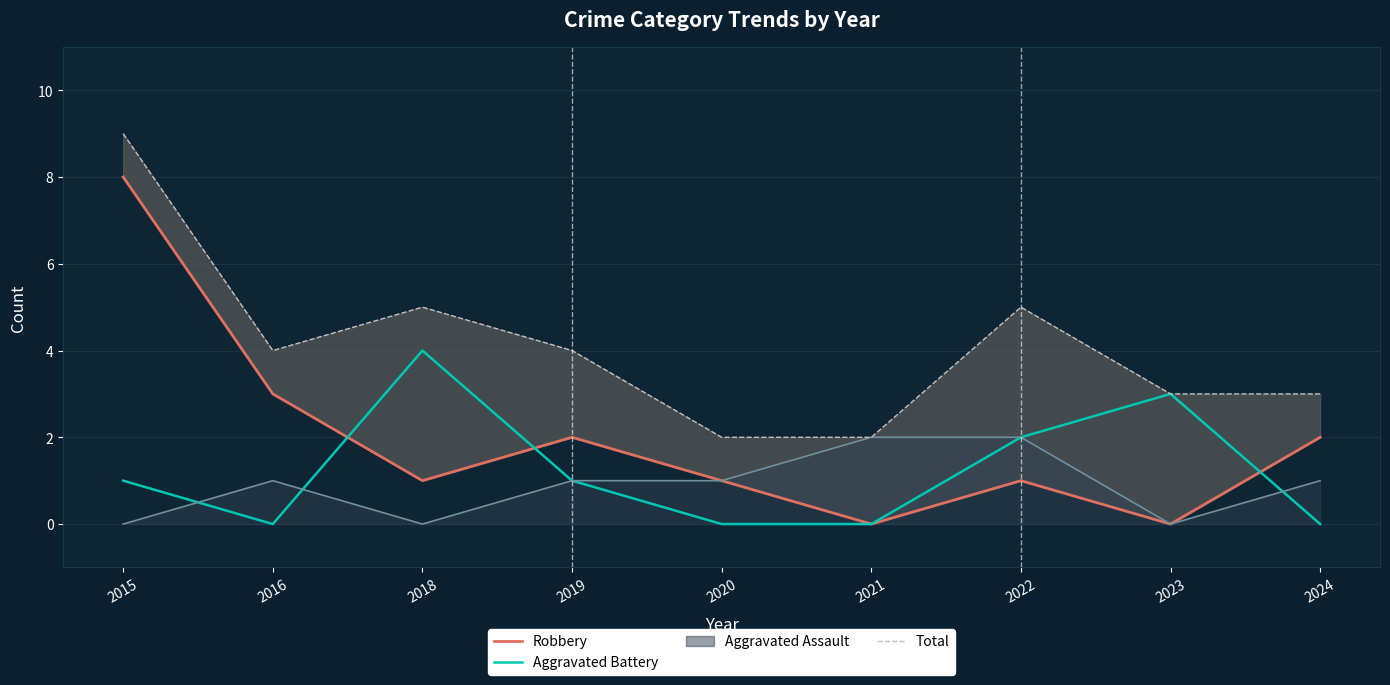

Which series has the widest spread of values?

Robbery